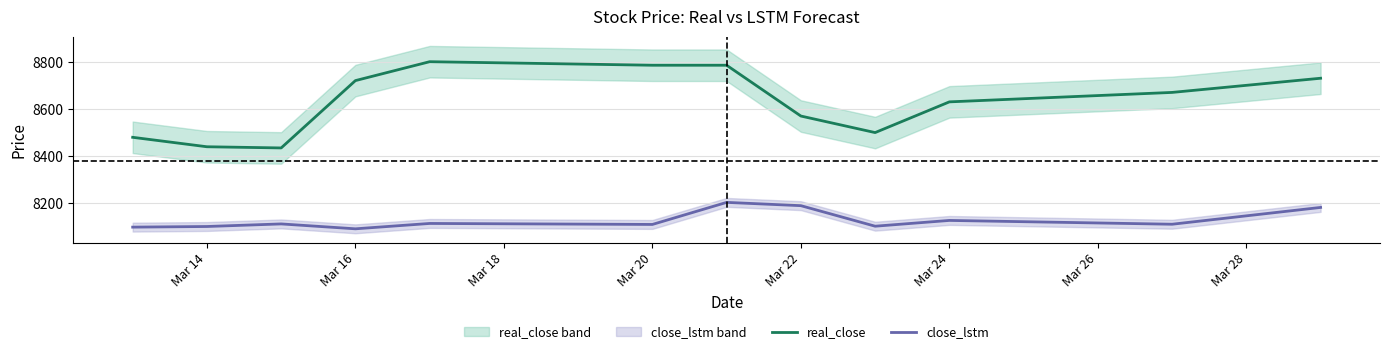

The value of close_lstm at Mar 16 is 8092.7. True or false?

True